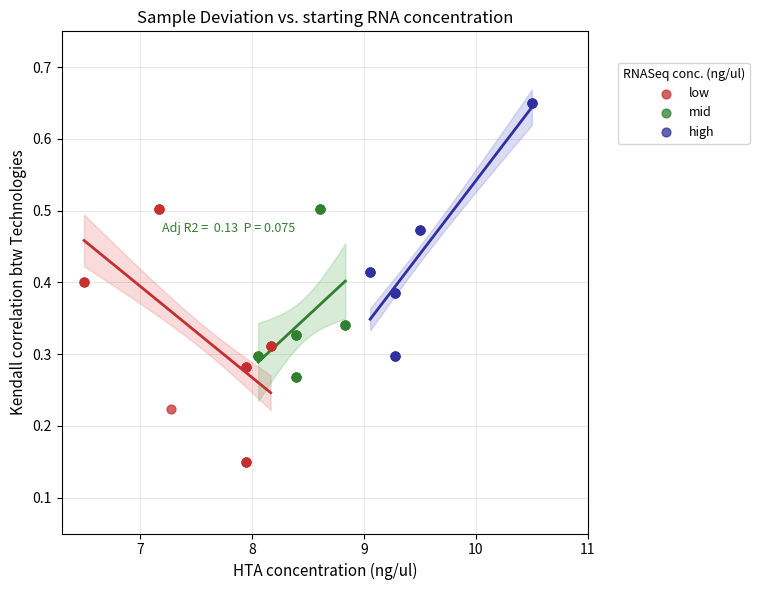

Which series contains the lowest Y value?

low